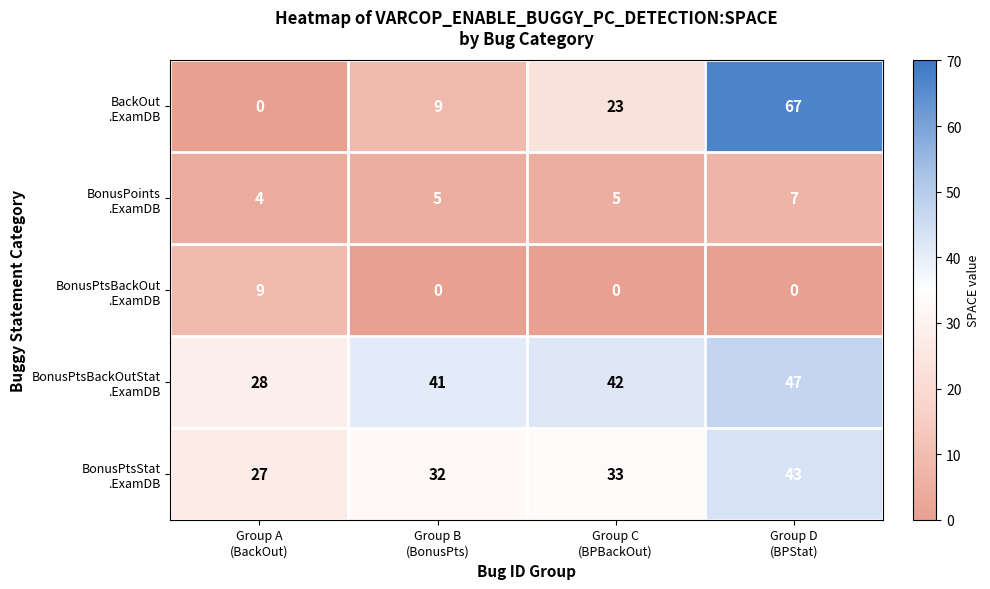

Count the number of categories in the chart.

4